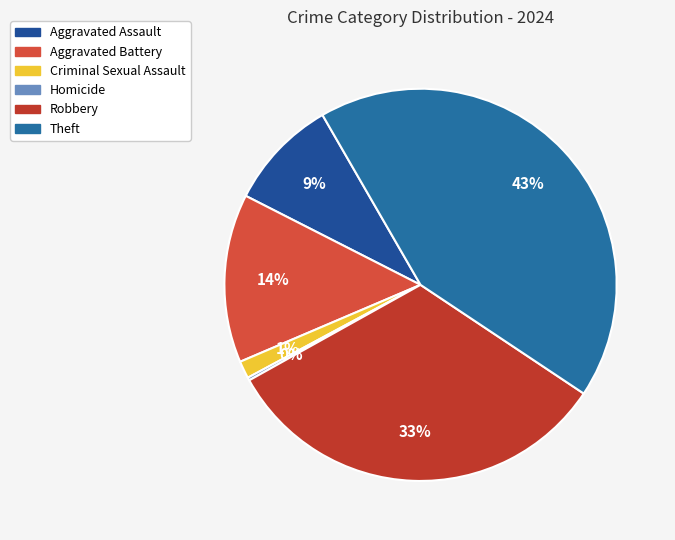

Rank the categories by value from lowest to highest.

Homicide, Criminal Sexual Assault, Aggravated Assault, Aggravated Battery, Robbery, Theft